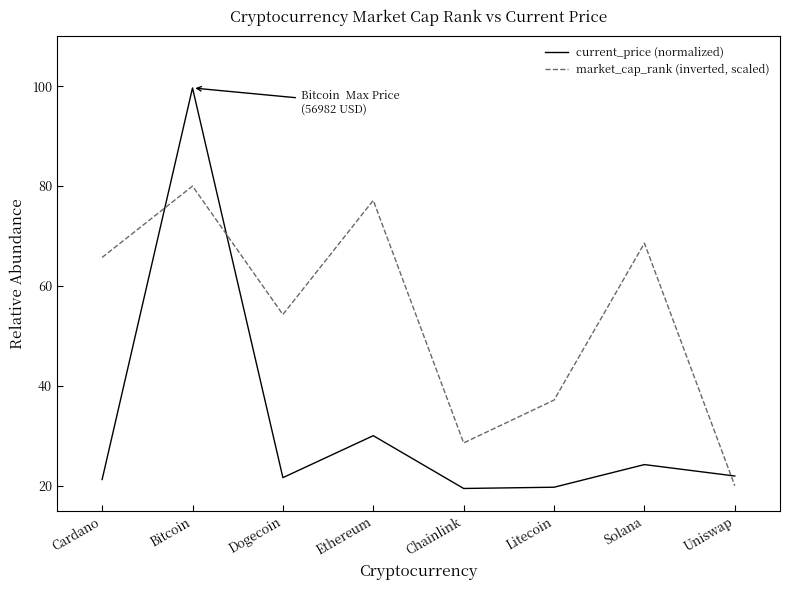

How many intersections are there between current_price (normalized) and market_cap_rank (inverted, scaled)?

3